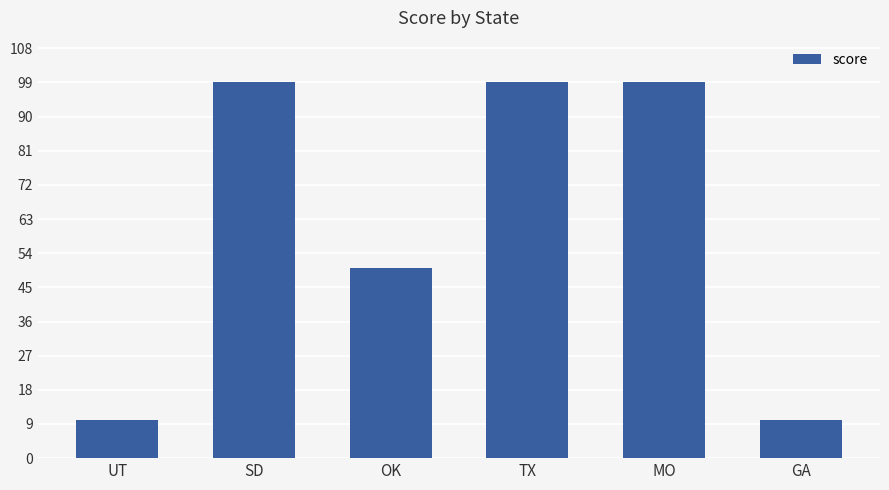

How many data points are less than 99?

3